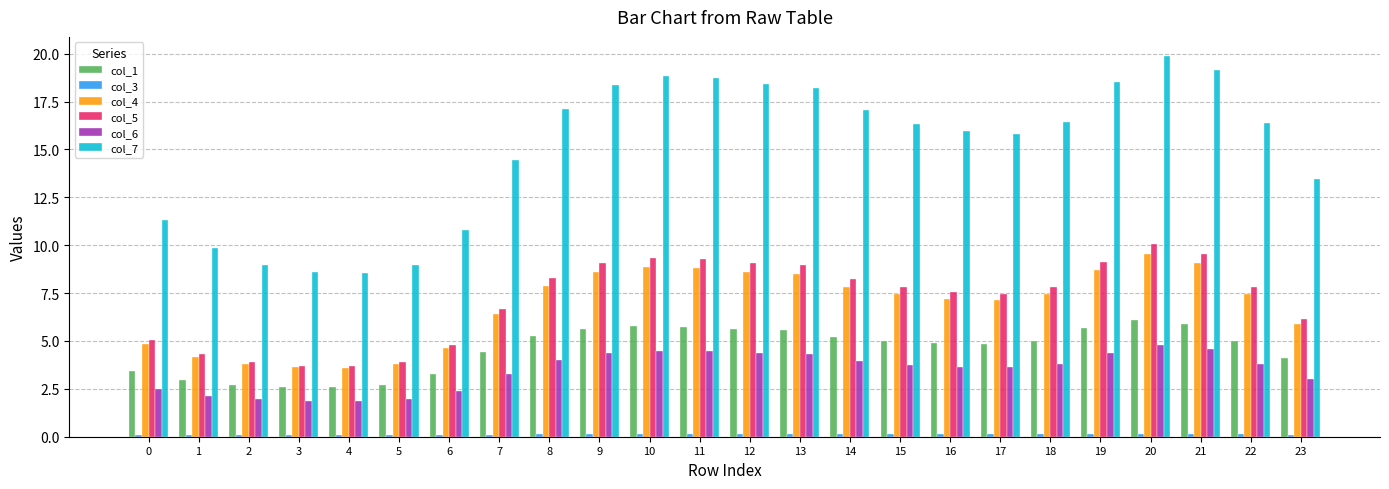

Which series has the largest range (max minus min)?

col_7